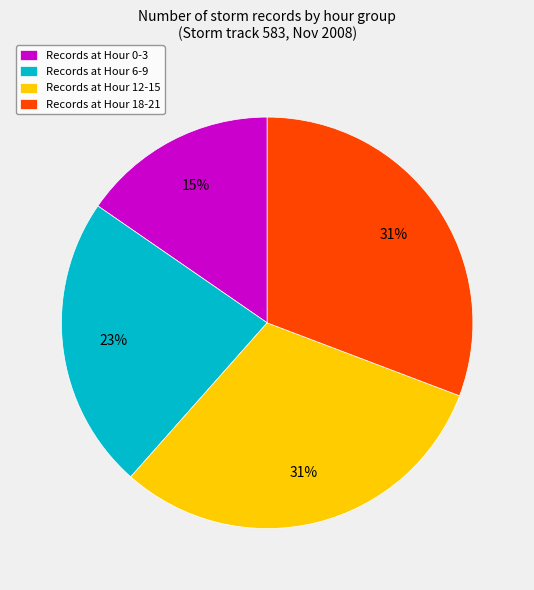

To the nearest percent, what is the average slice percentage?

25%